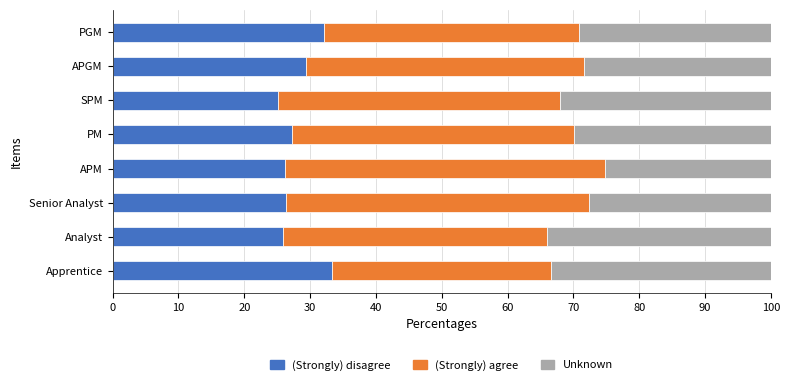

What is the total value across all series at APGM?

100.0